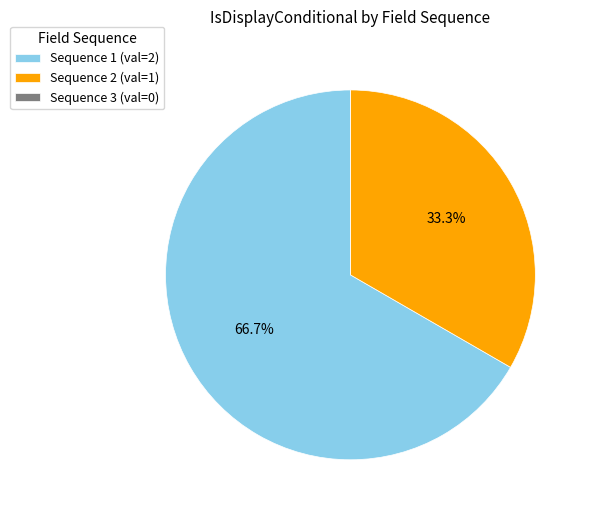

Do Sequence 1 (val=2) and Sequence 2 (val=1) together represent more than half of the pie?

Yes